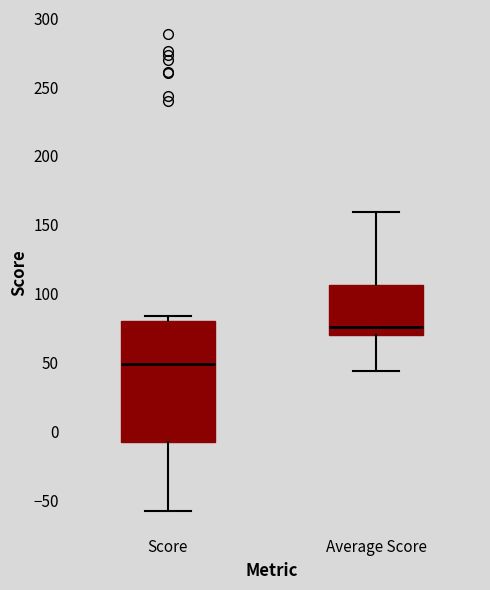

Where is the lower edge of the box for Average Score on the y-axis? The values are not printed on the chart, so give them approximately, as read against the axis.

70